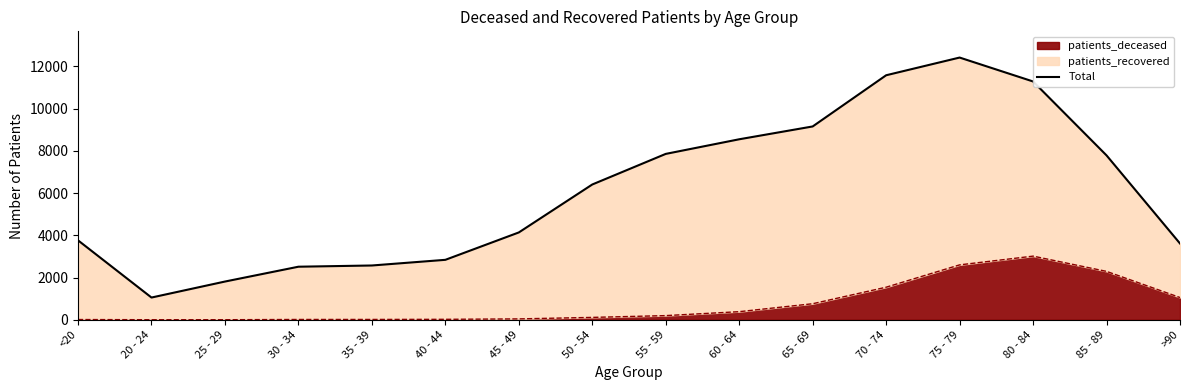

Does the chart have visible grid lines?

No